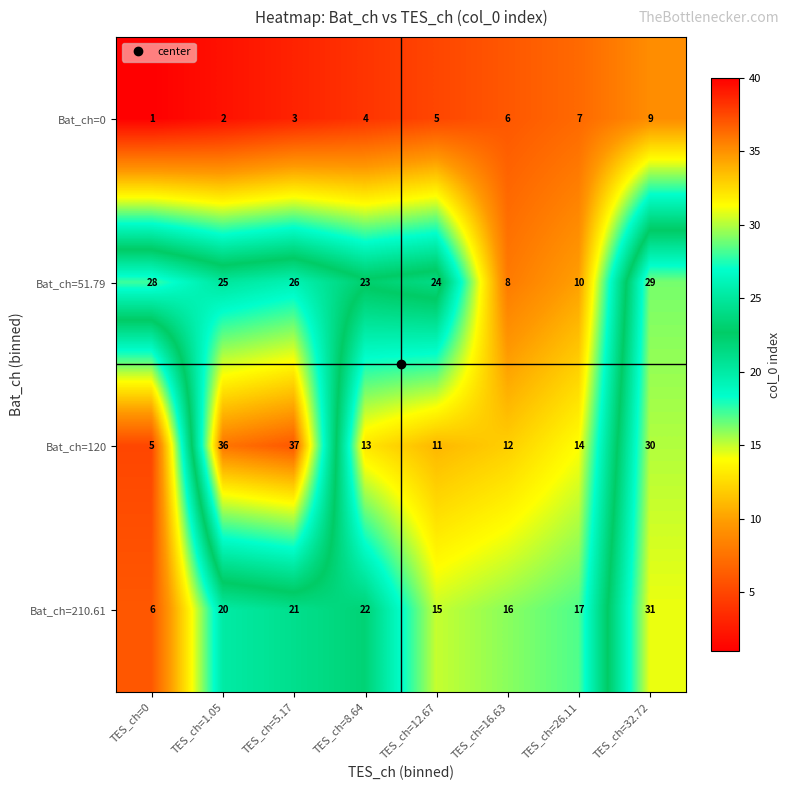

What is the difference between the second highest and minimum values in the Bat_ch=120 series?

31